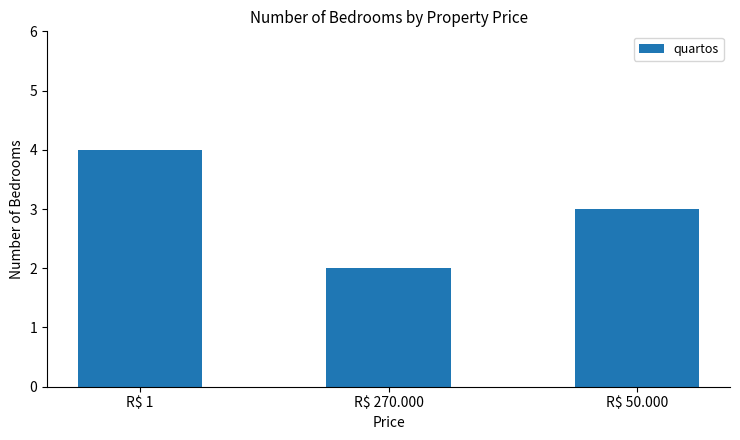

The value at R$ 1 is 6. True or false?

False